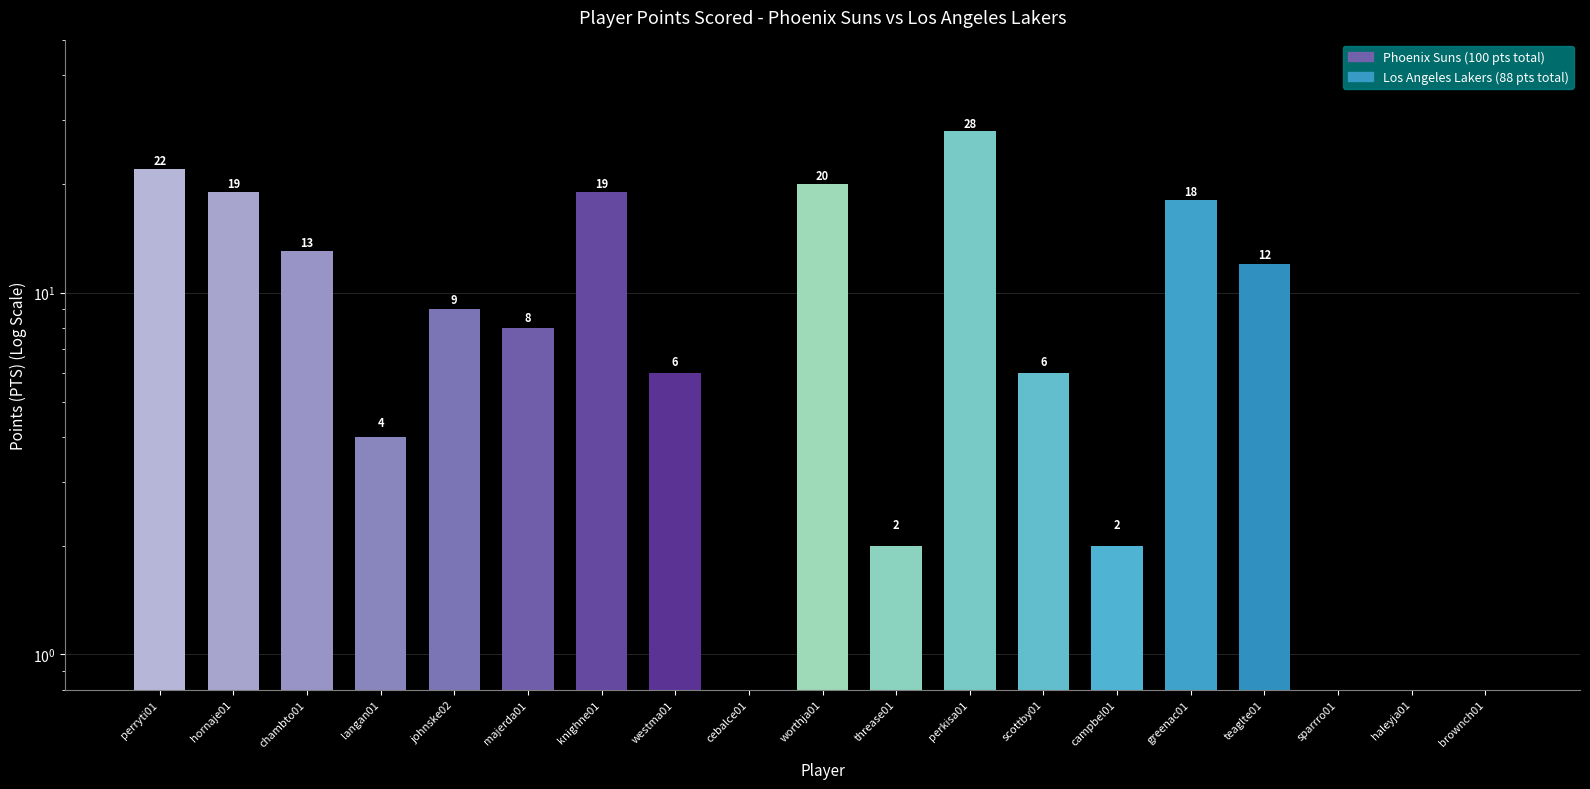

What is the difference between the values at hornaje01 and johnske02?

10